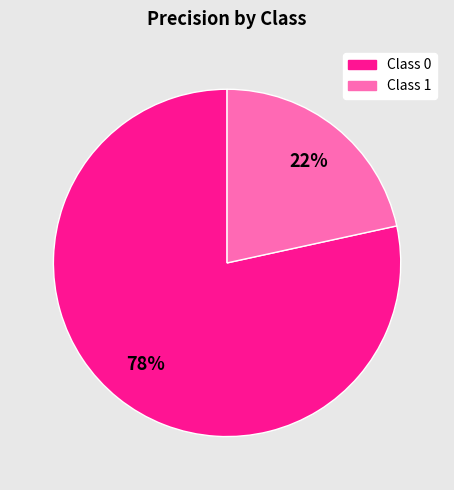

Is there any slice that represents more than half of the pie?

Yes